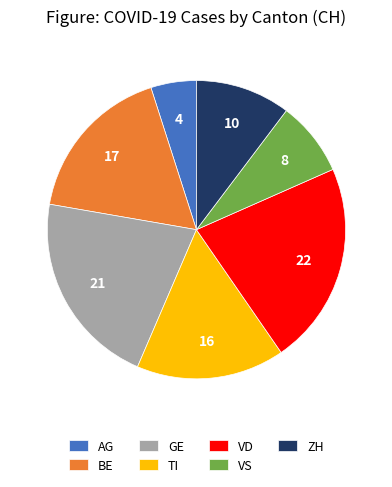

Is AG the majority of the pie?

No